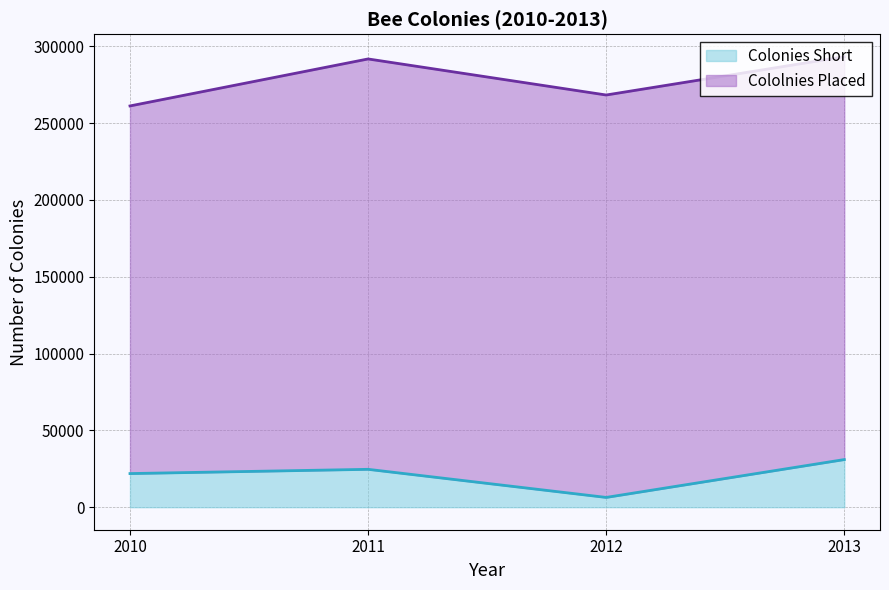

How many points are lower than both their immediate neighbors (excluding endpoints)?

1